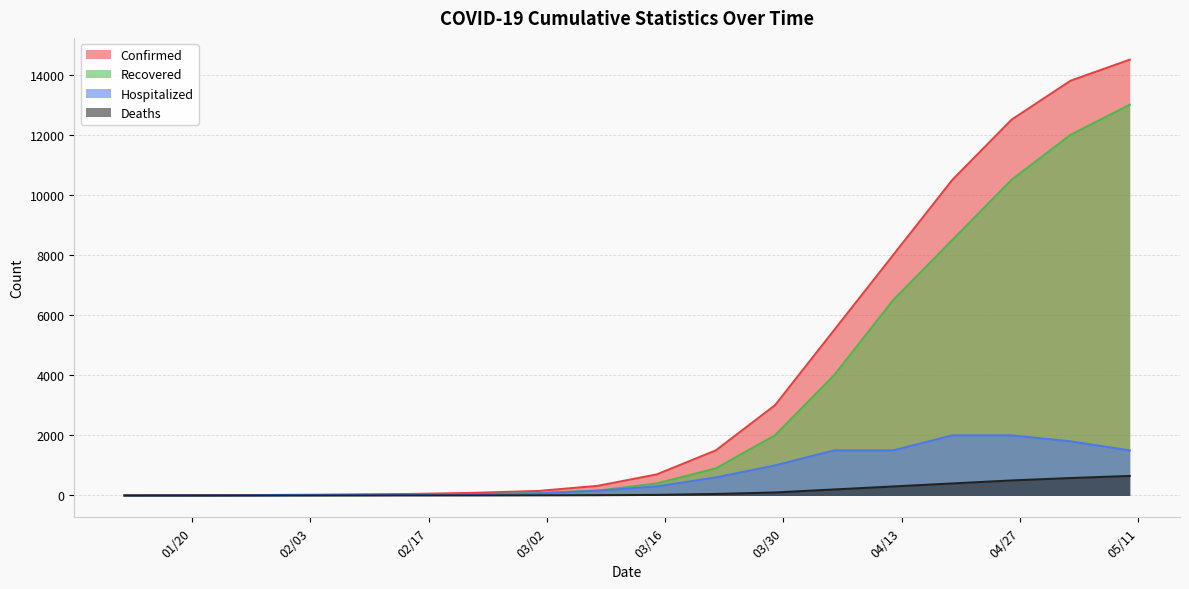

Rank the series by their maximum value, from lowest to highest.

Deaths, Hospitalized, Recovered, Confirmed